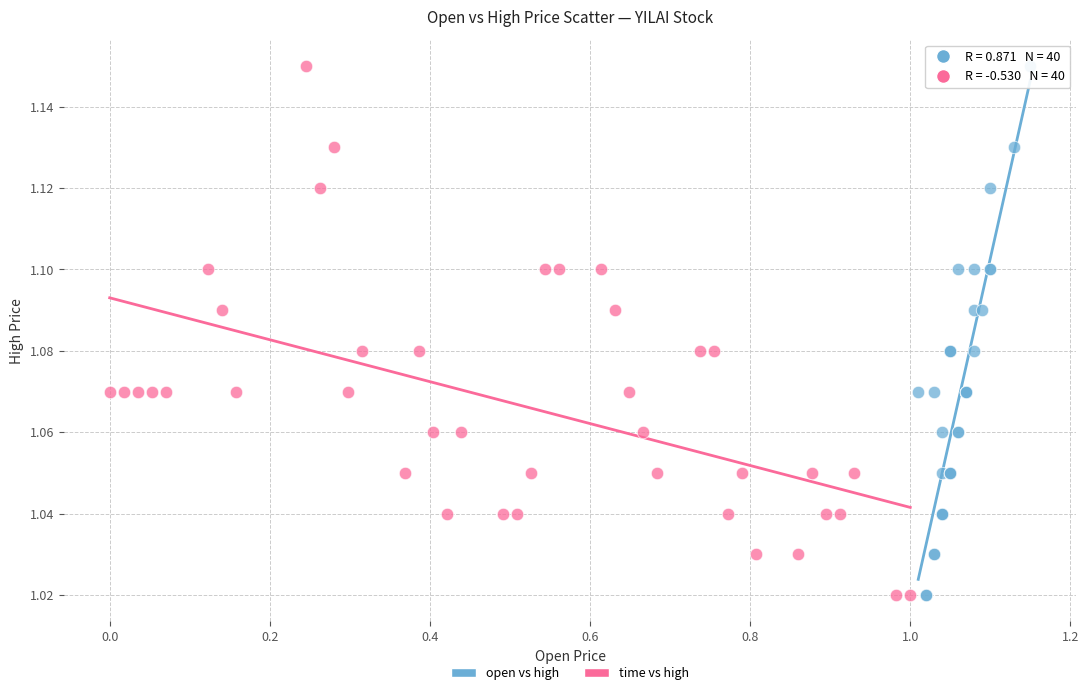

What are all the series names shown in the legend?

open vs high, time vs high